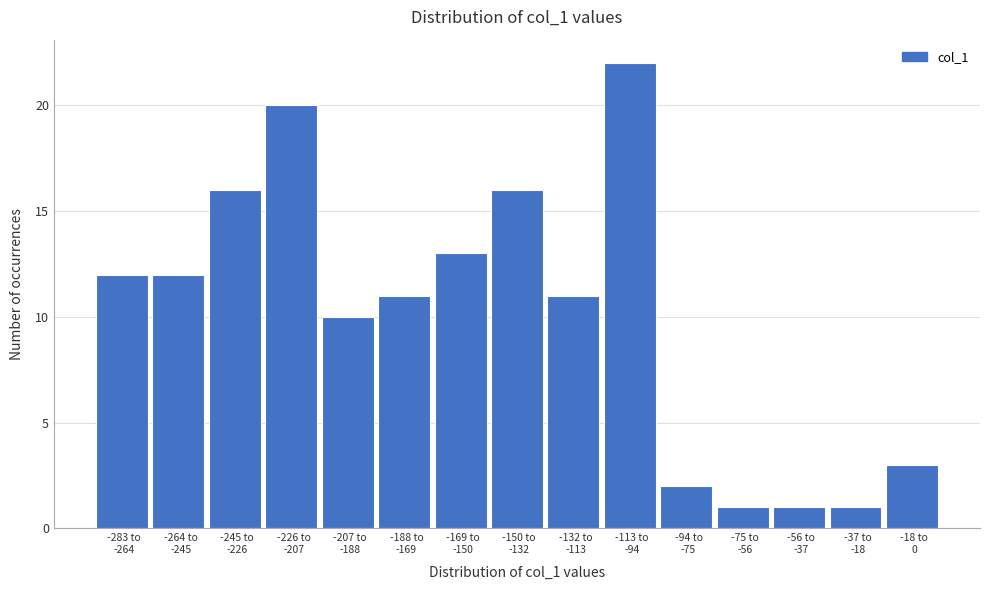

Reading right to left, what are all the values shown in this chart?

3	1	1	1	2	22	11	16	13	11	10	20	16	12	12